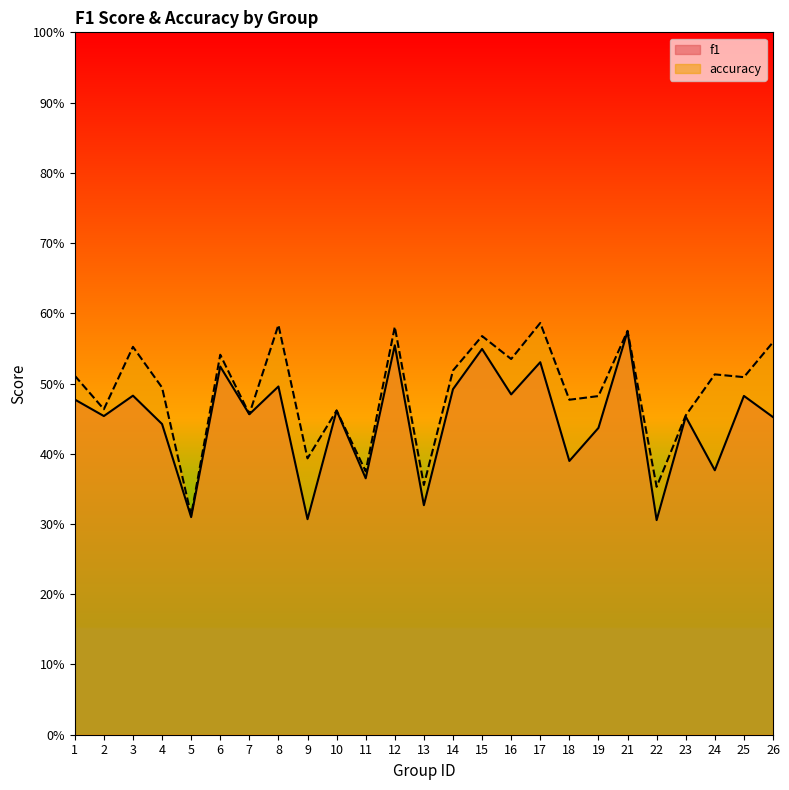

Rank the series at 4 from highest to lowest value.

accuracy, f1